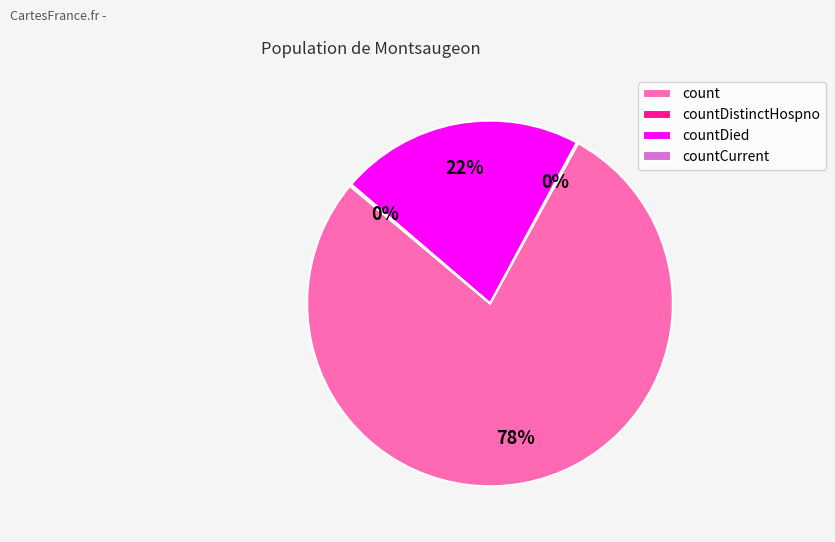

What is the largest slice in the pie chart?

count